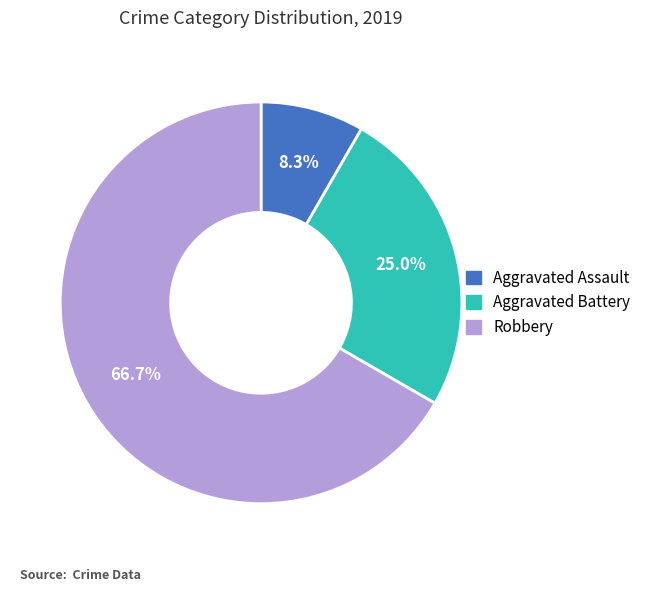

What percentage is NOT represented by Robbery?

33.3%